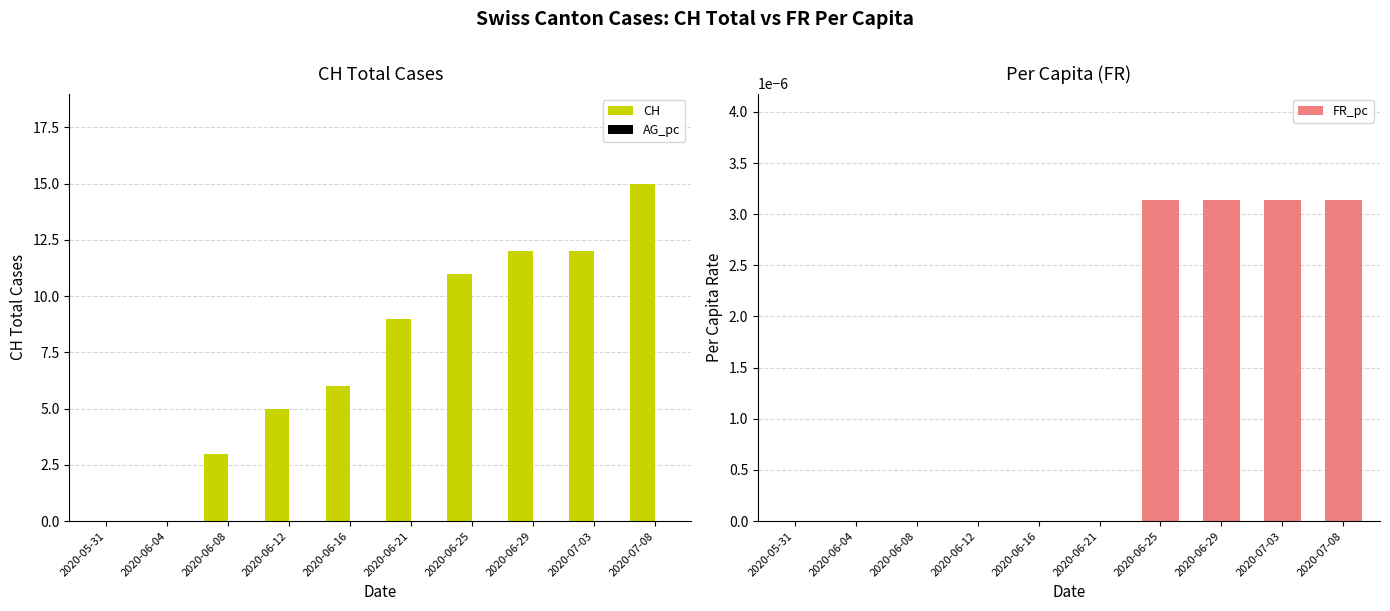

At which category is the sum across all series the highest?

2020-07-08